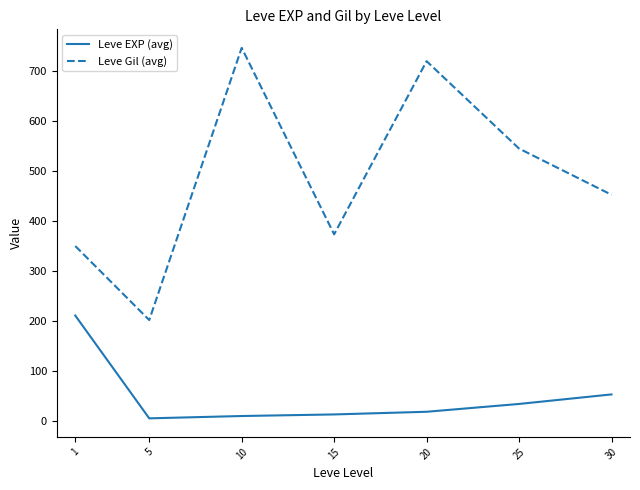

Rank the series by their maximum value, from highest to lowest.

Leve Gil (avg), Leve EXP (avg)